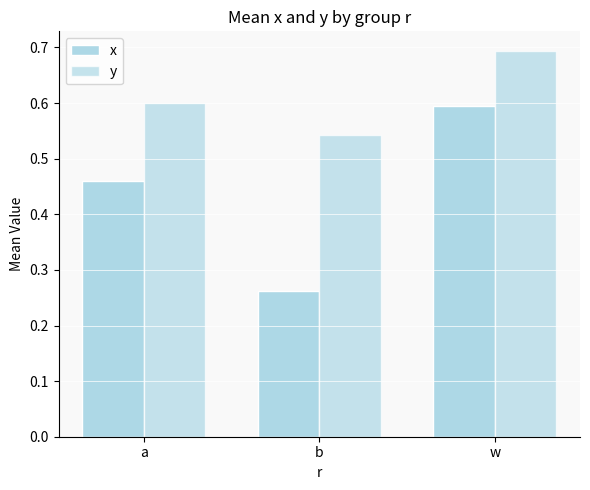

Are the bars grouped side by side (vs. stacked)?

Yes